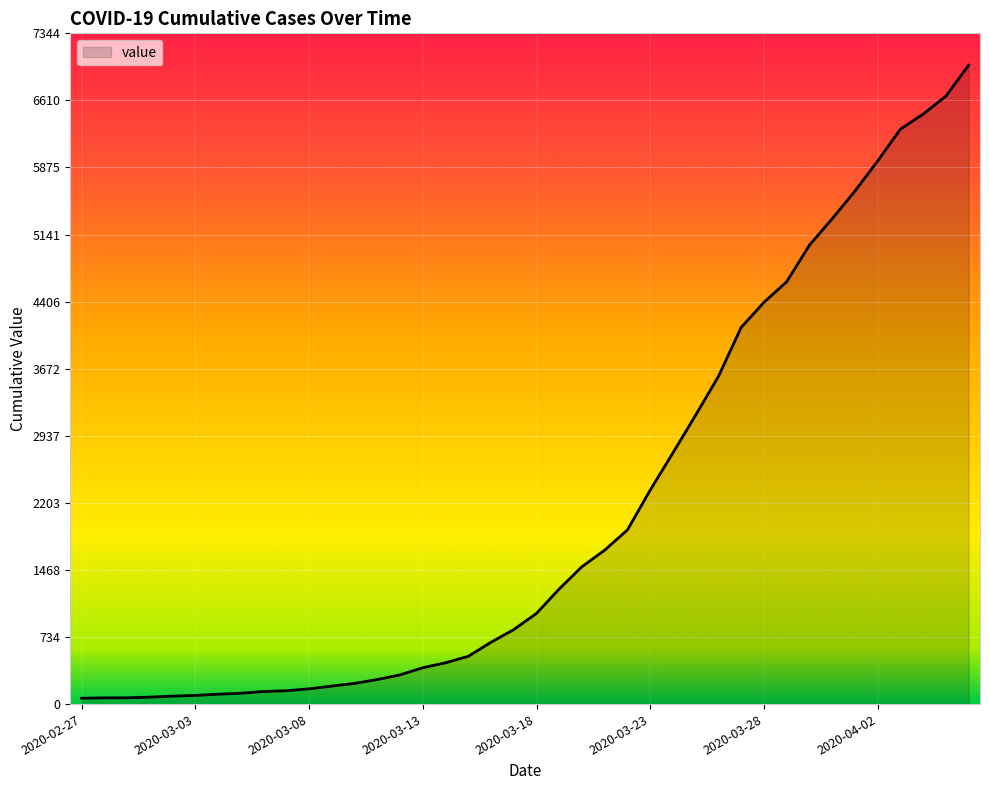

What is the greatest value displayed?

6995